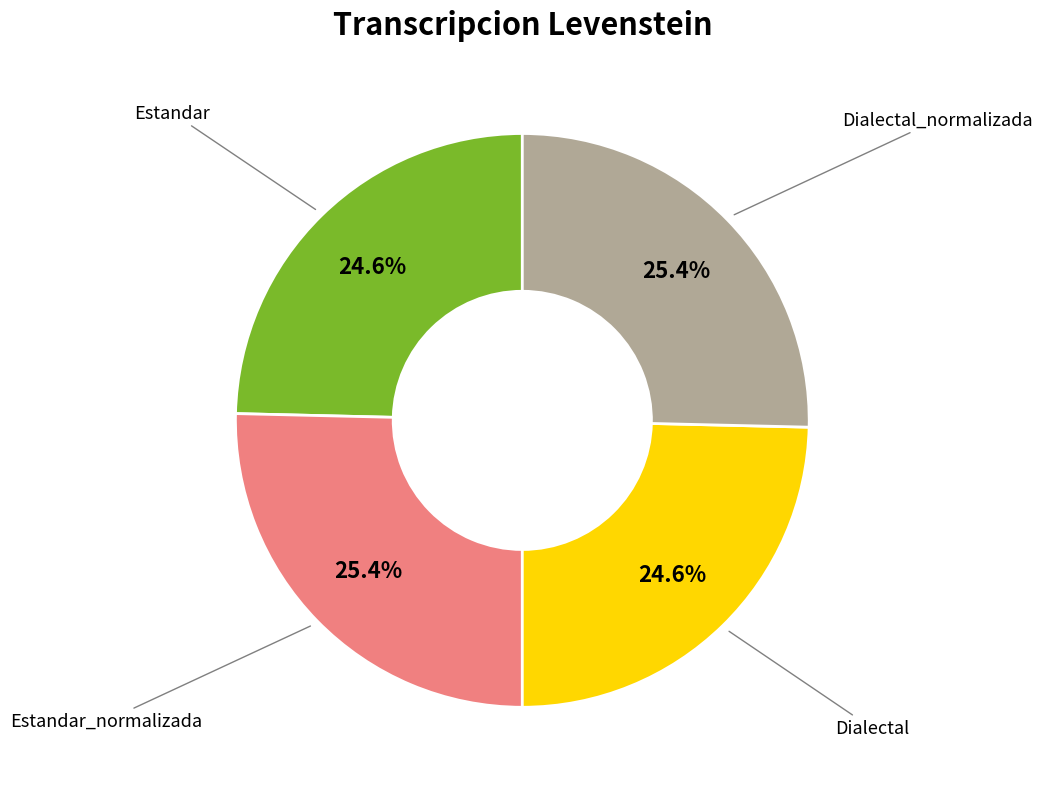

Does any single category account for the majority?

No